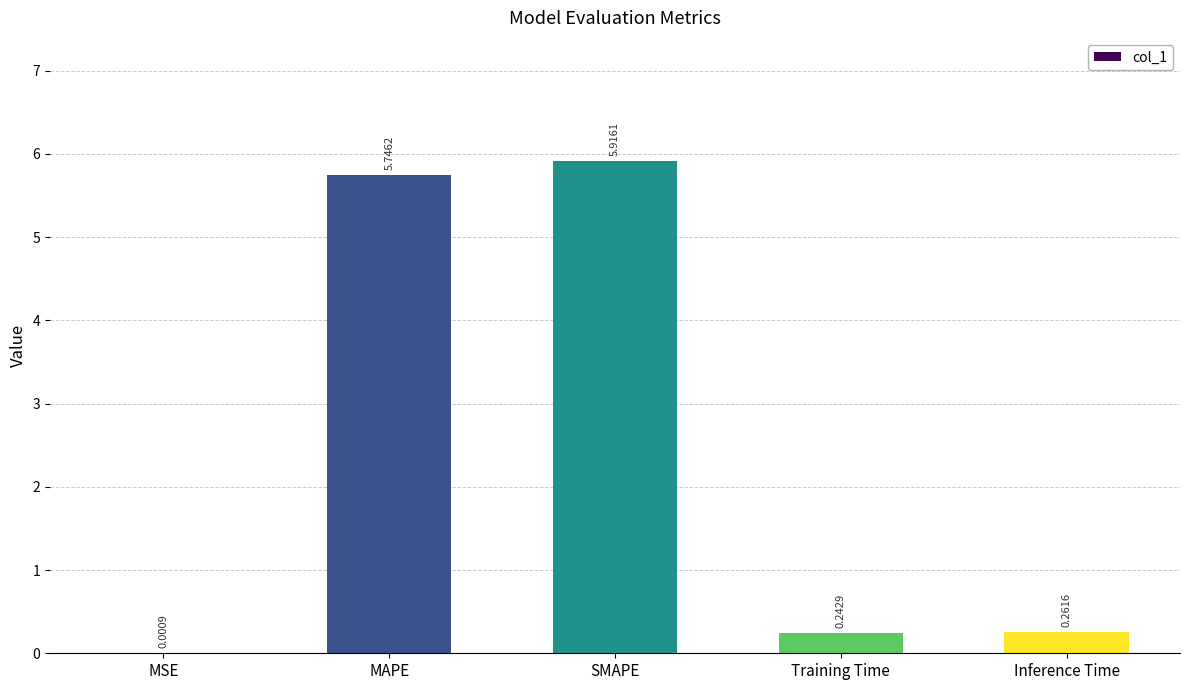

What is the sum of all values?

12.2